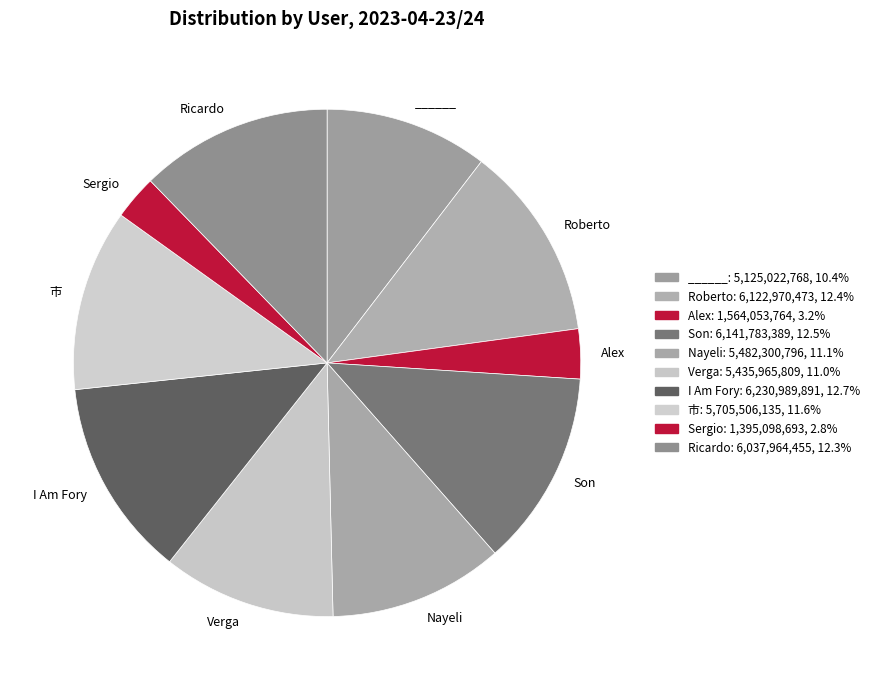

Count the number of slices in the pie.

10